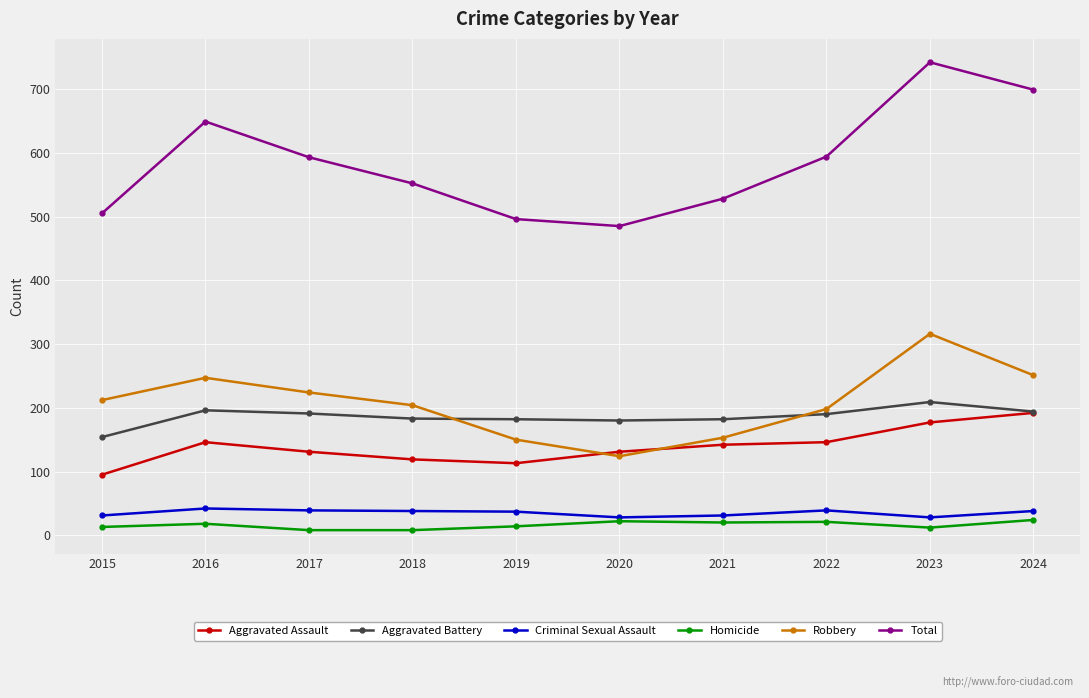

What is the lowest value of the Aggravated Battery series?

154